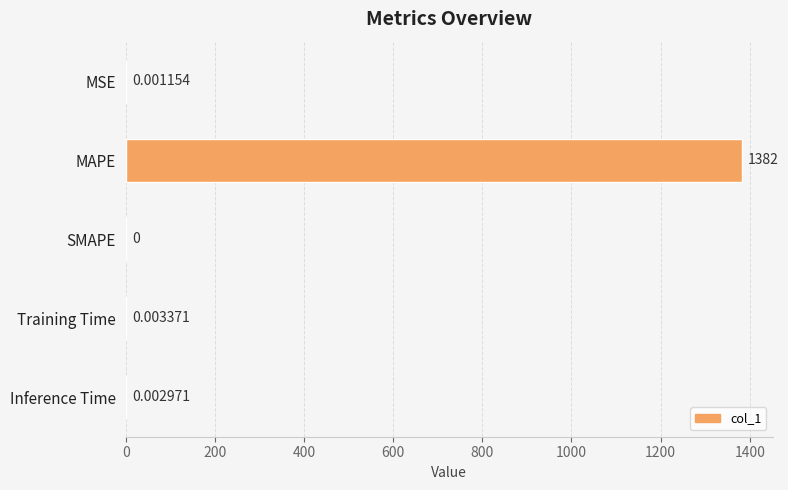

What is the greatest value displayed?

1382.5